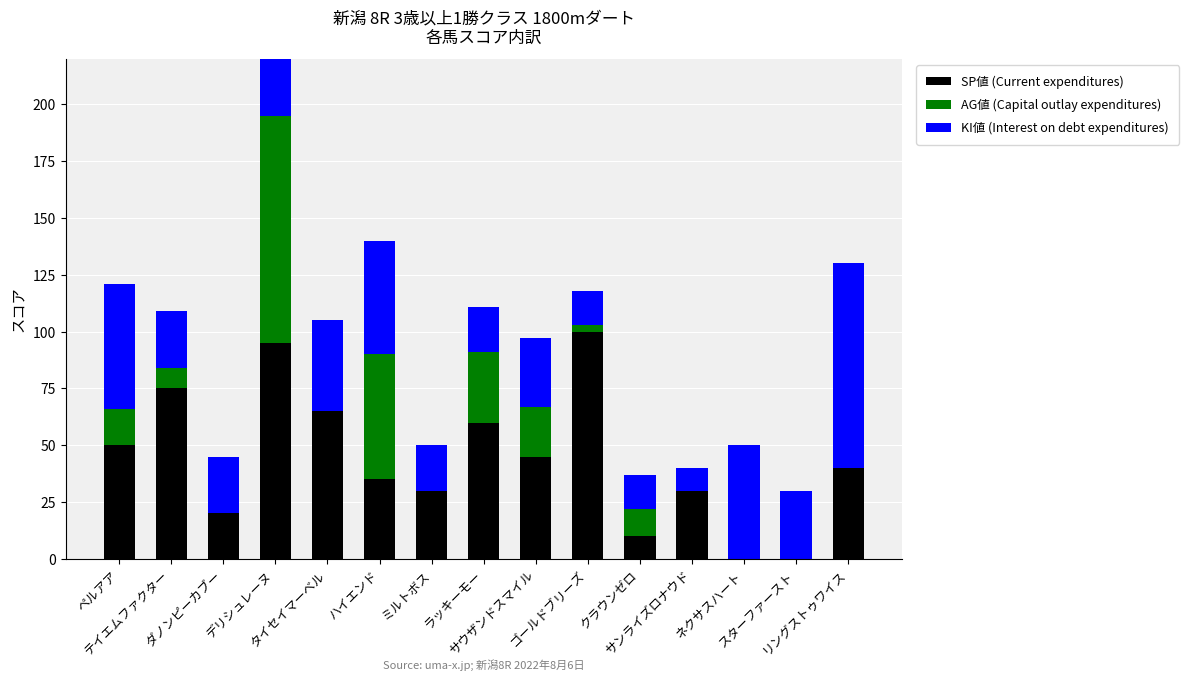

How many groups of bars are there?

15